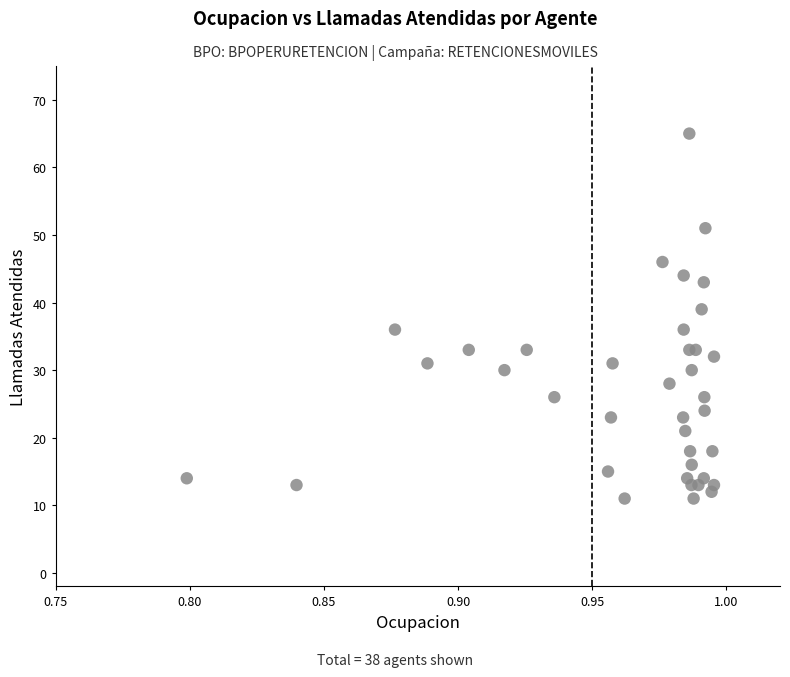

What Y value in the scatter plot is closest to 38?

39